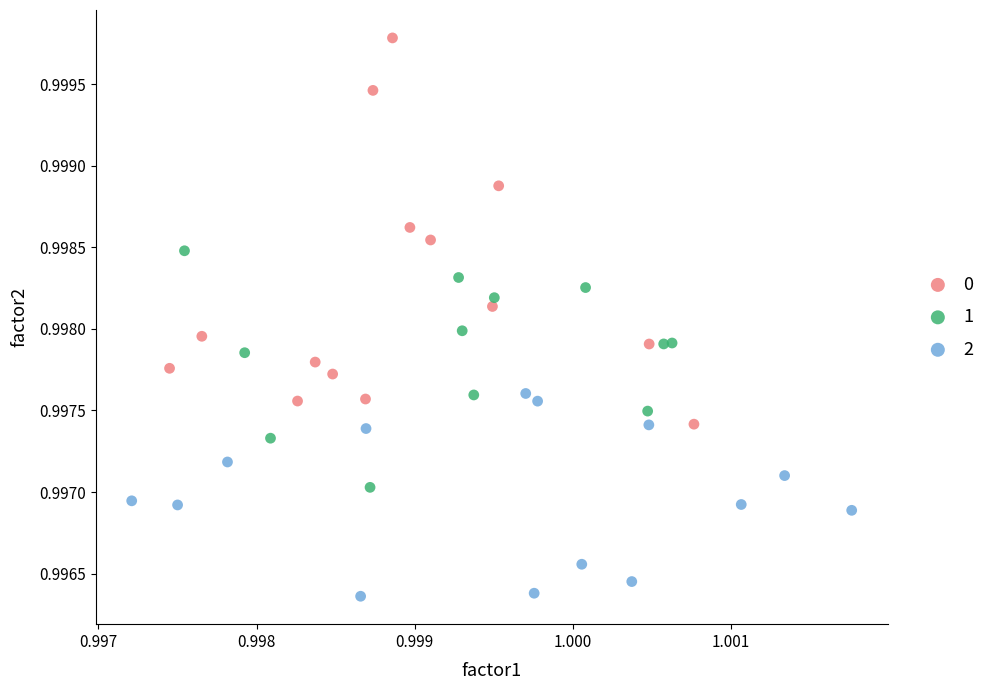

Which series has the largest Y range (max minus min)?

0